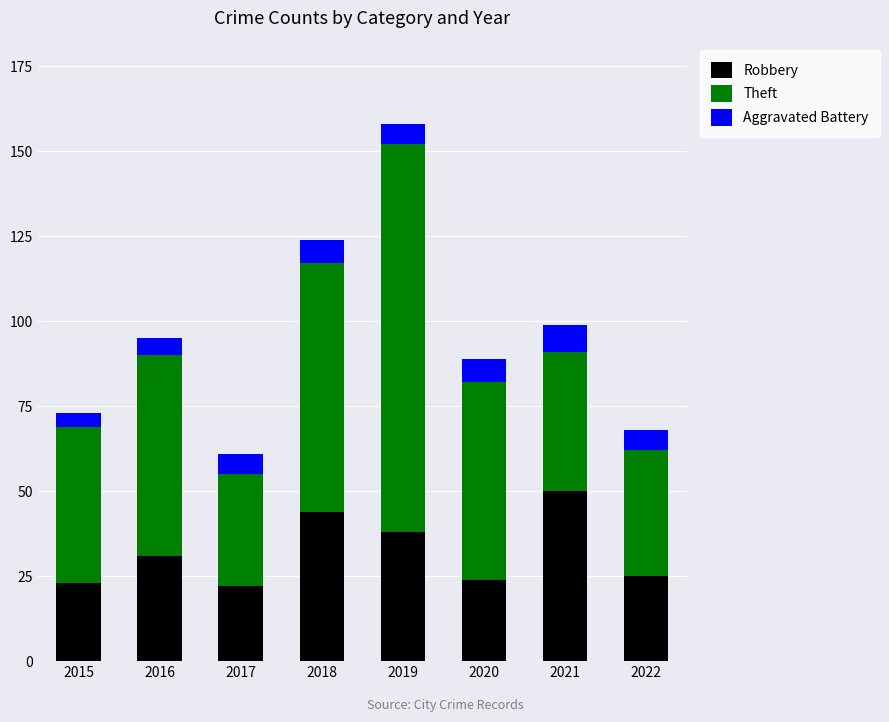

What is the maximum value for Robbery?

50